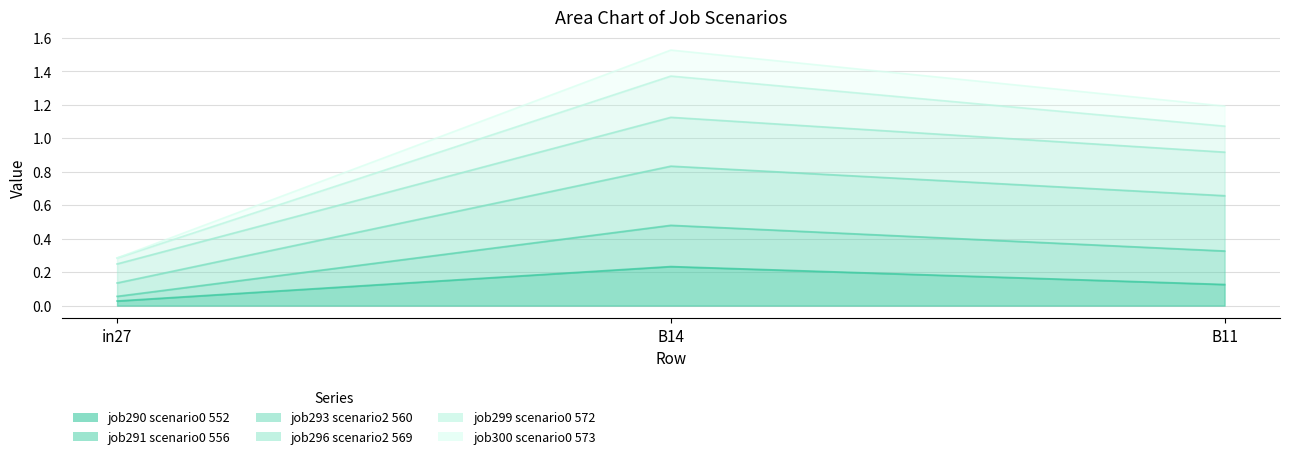

At which label does job291_scenario0_556 reach its peak?

B14